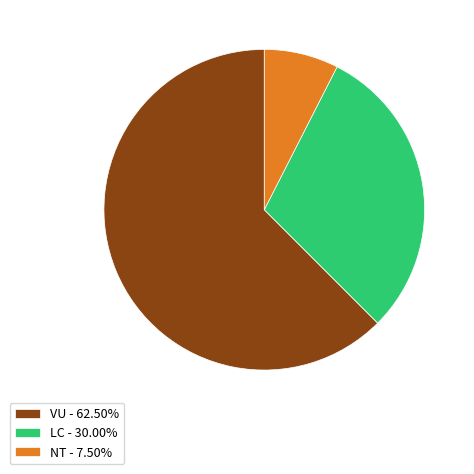

True or false: LC accounts for 30% of the total.

True